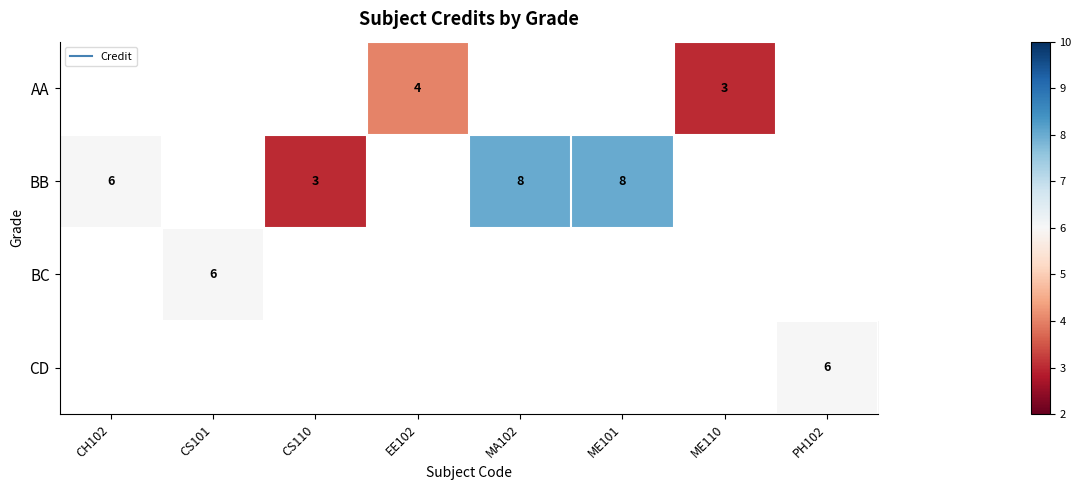

Which category has the lowest value in the BB series?

CS110